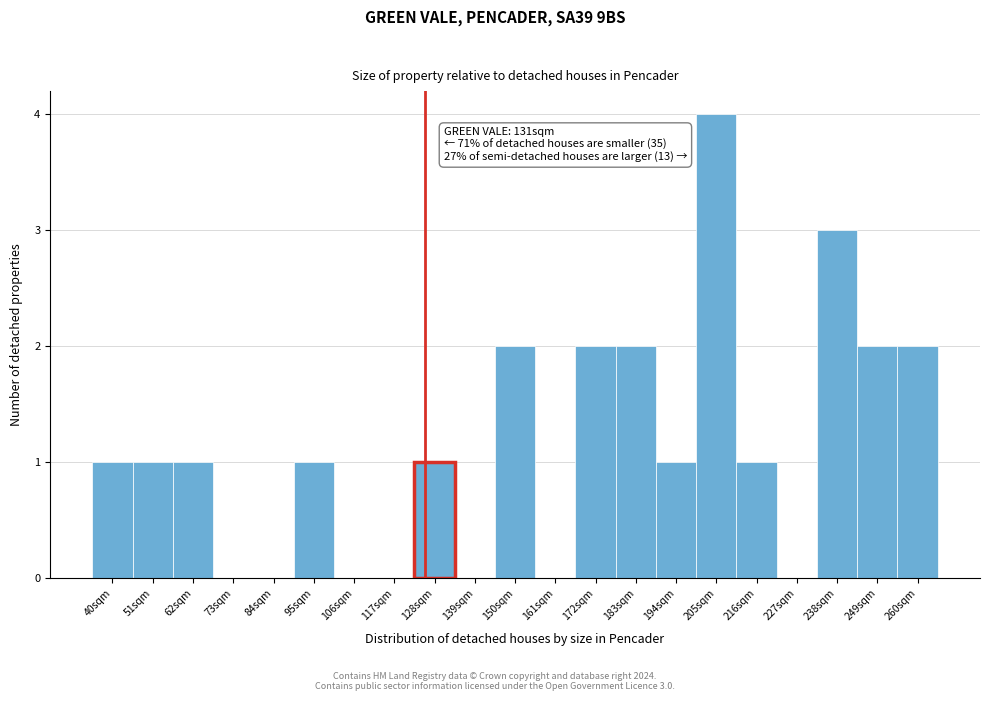

Reading right to left, extract all data points from this chart.

260sqm=2	249sqm=2	238sqm=3	227sqm=0	216sqm=1	205sqm=4	194sqm=1	183sqm=2	172sqm=2	161sqm=0	150sqm=2	139sqm=0	128sqm=1	117sqm=0	106sqm=0	95sqm=1	84sqm=0	73sqm=0	62sqm=1	51sqm=1	40sqm=1